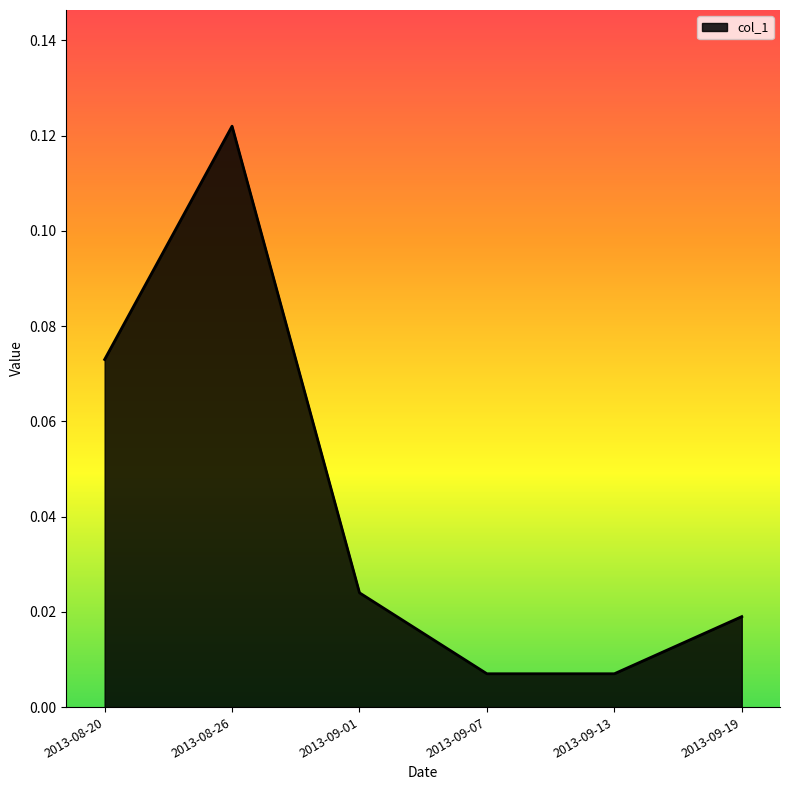

Is it true that the value at 2013-08-20 is 0.0?

False